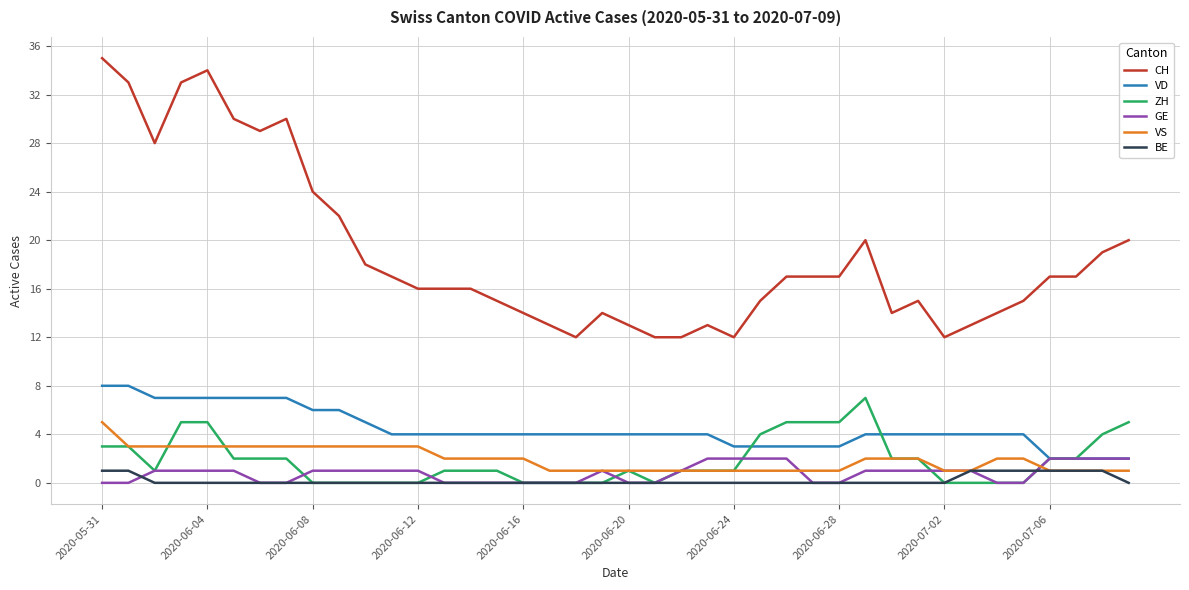

True or false: CH and ZH cross at least once.

False